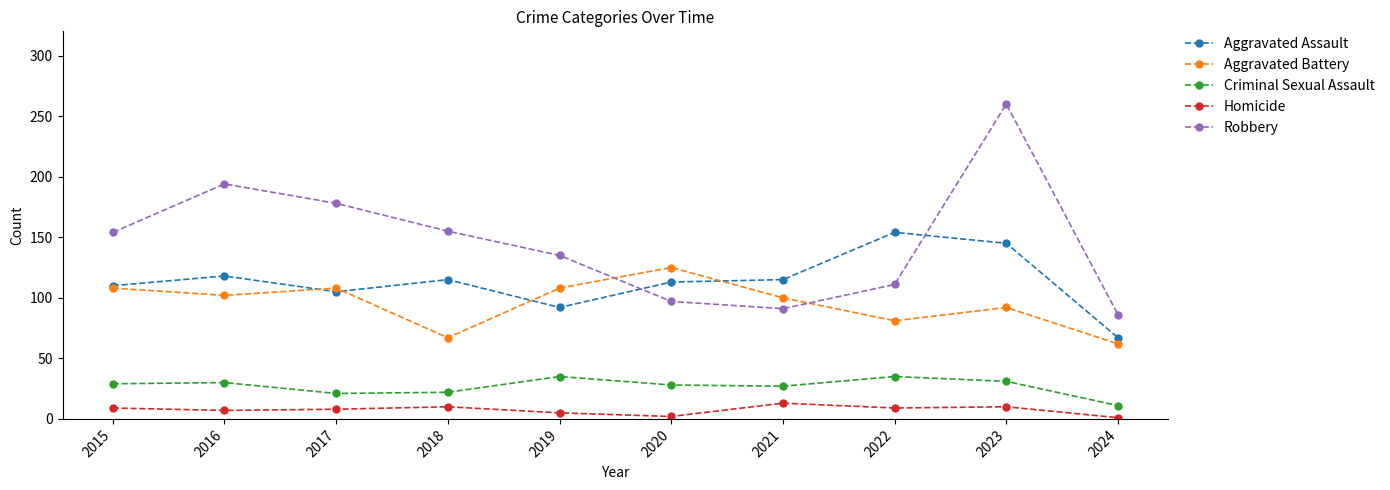

In Robbery, how many points are higher than both neighbors (excluding endpoints)?

2